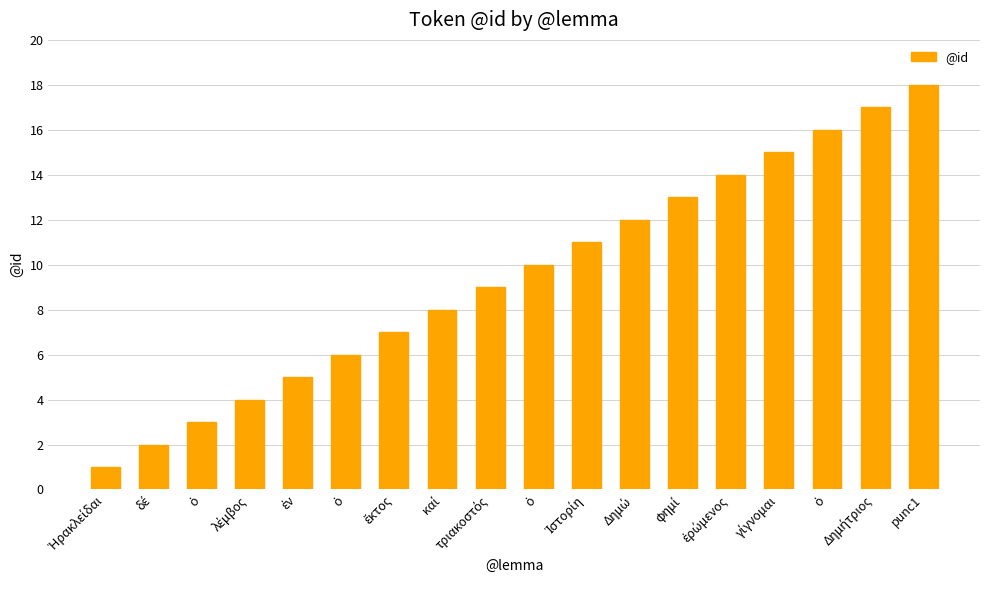

What is the difference between the maximum and minimum values?

17